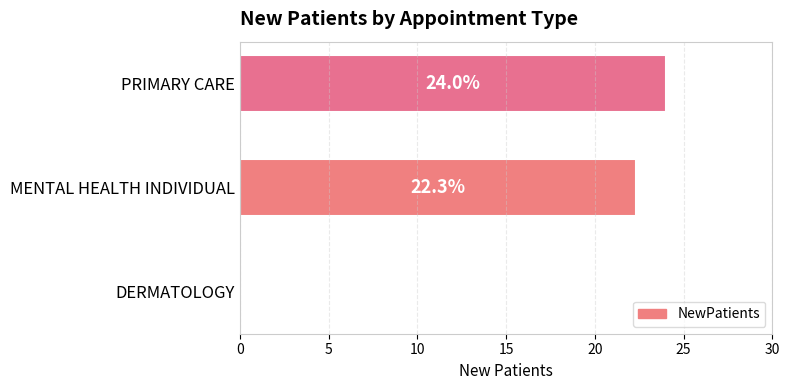

What is the sum of the values at MENTAL HEALTH INDIVIDUAL and DERMATOLOGY?

22.3